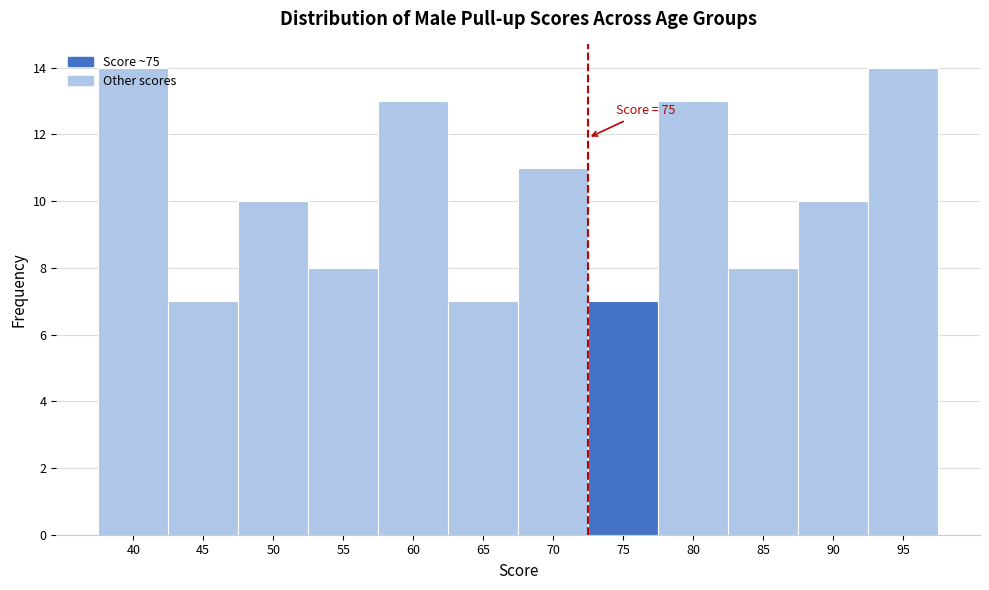

Between 80 and 75, which is larger?

80